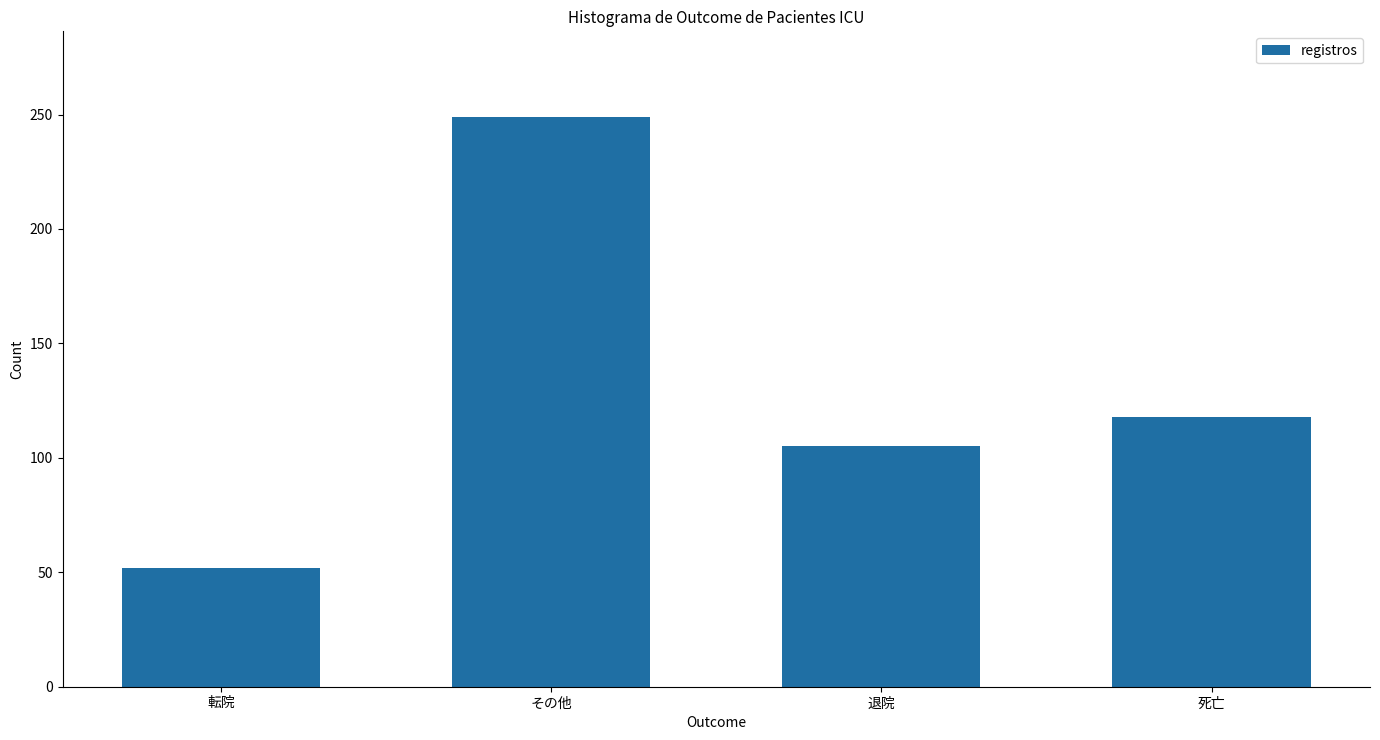

What is the sum of all values?

524